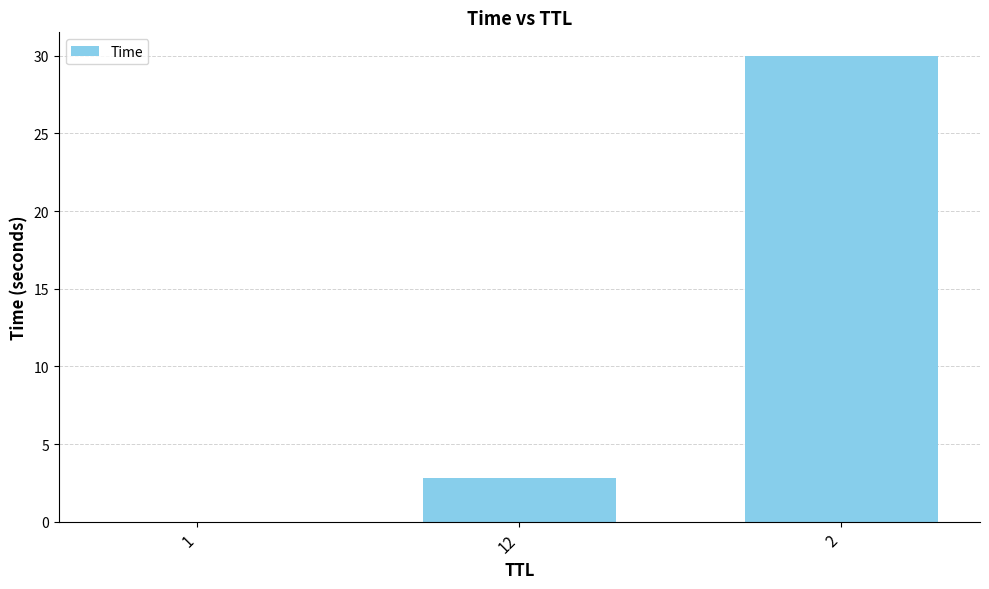

What is the maximum value shown in the chart?

30.0